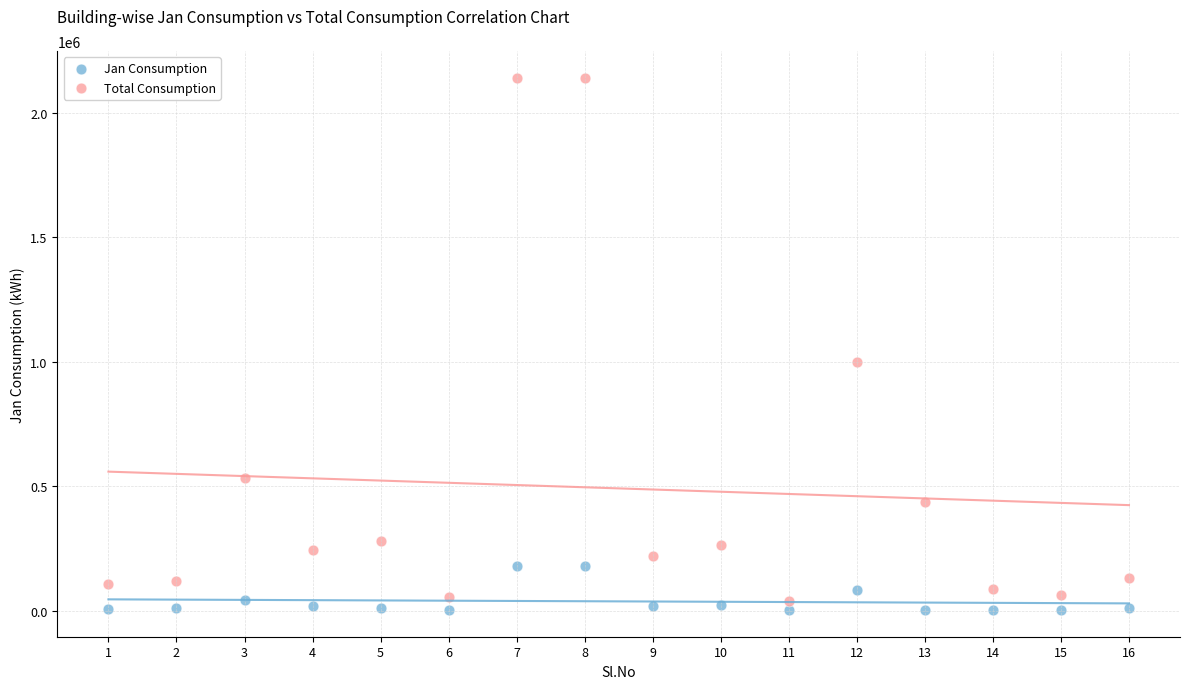

In the Total Consumption series, what Y value is closest to 1091820?

999274.2